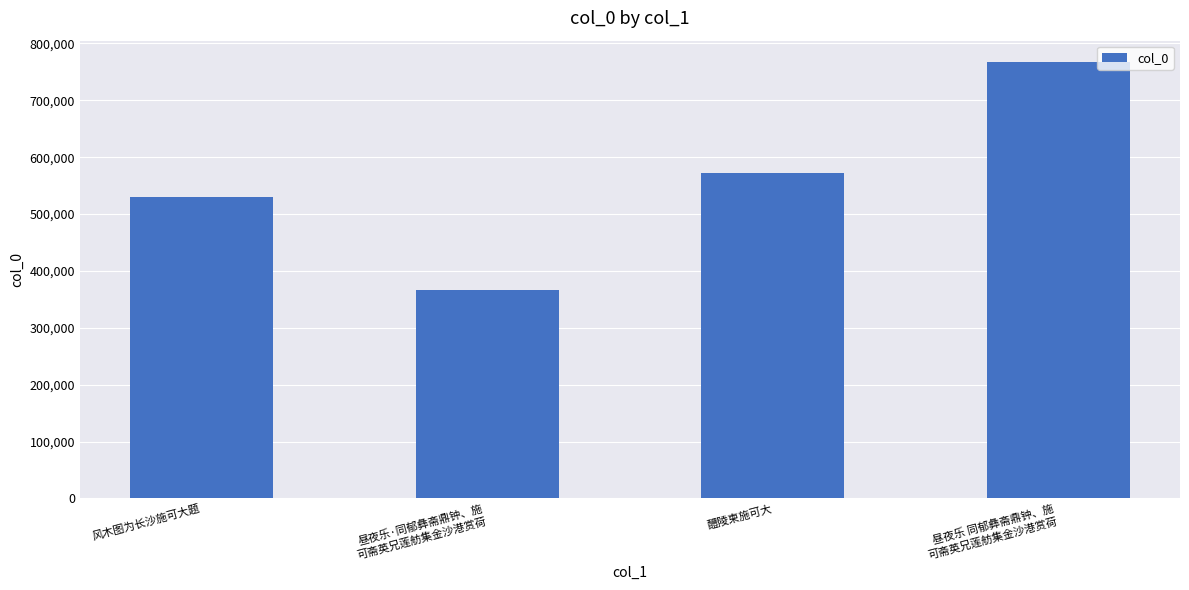

How many categories are shown in the chart?

4